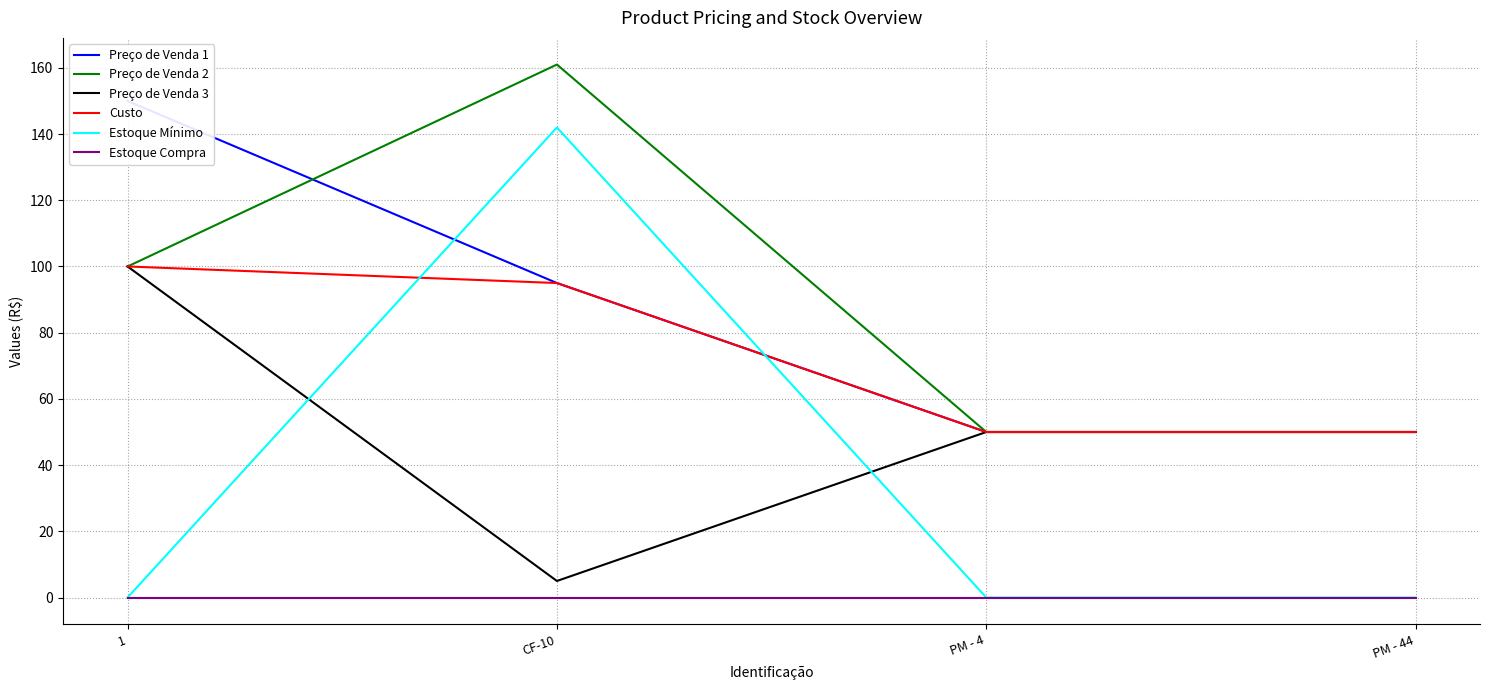

True or false: Estoque Compra and Preço de Venda 3 cross at least once.

False